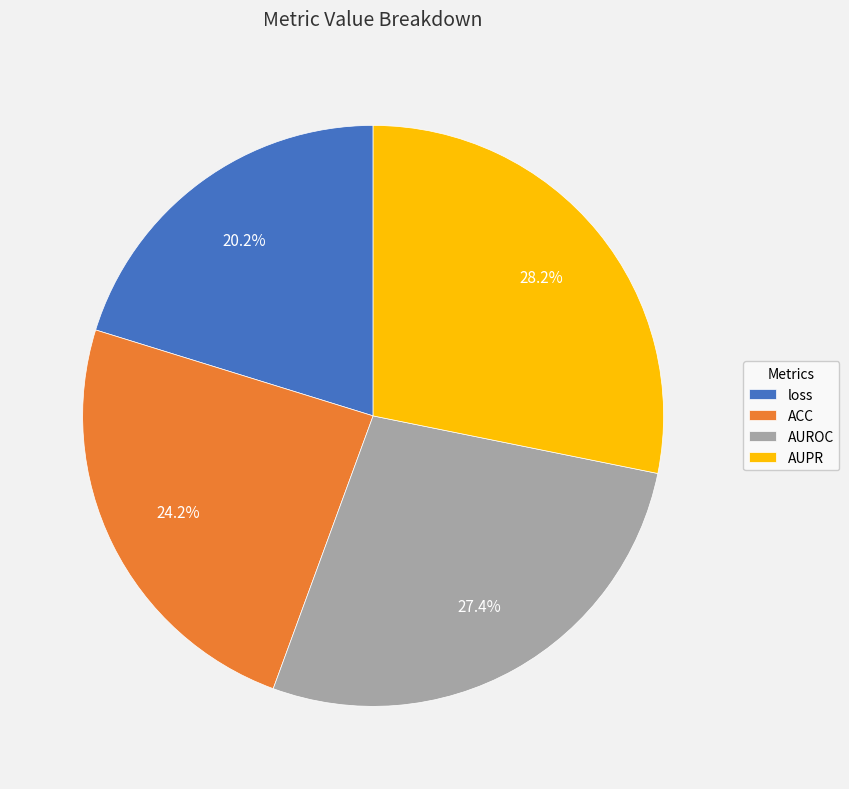

To the nearest percent, what is the average slice percentage?

25%